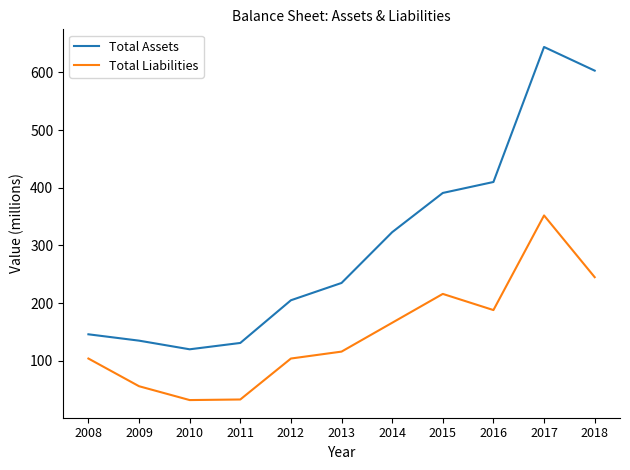

True or false: Total Liabilities and Total Assets cross at least once.

False